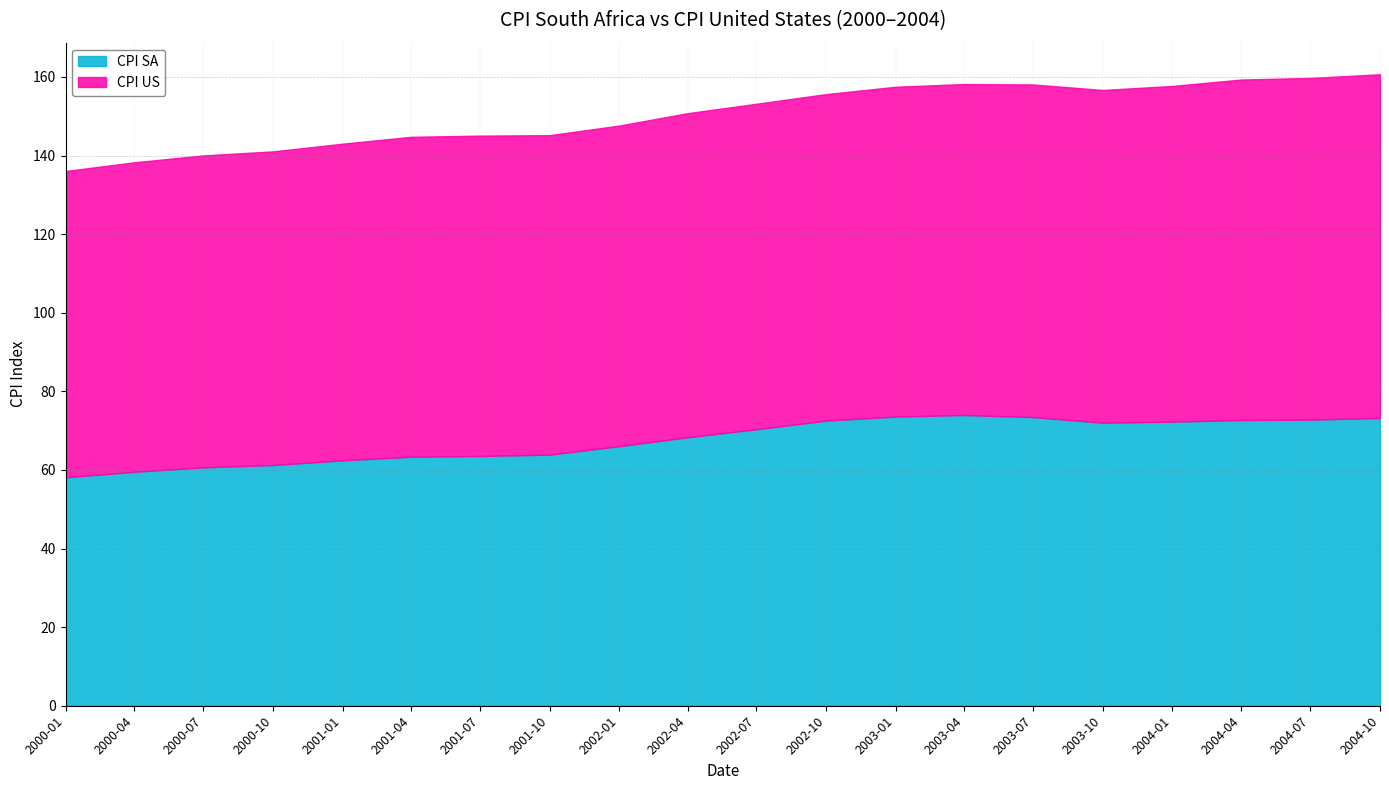

What is the label of the 7th point from the right?

2003-04